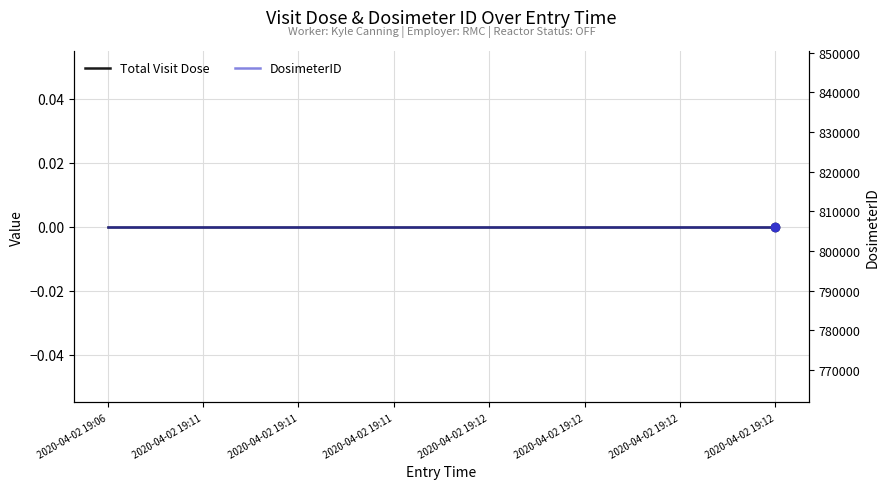

What are all the series names shown in the legend?

Total Visit Dose, DosimeterID